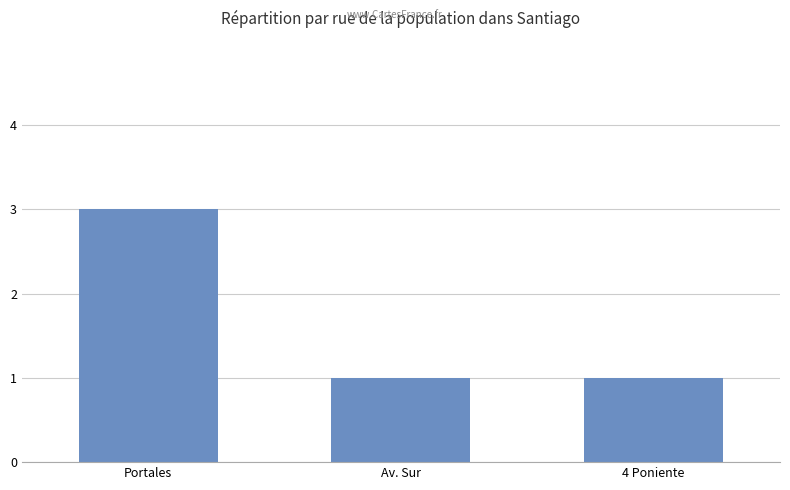

Is it true that the value at Portales is 3?

True